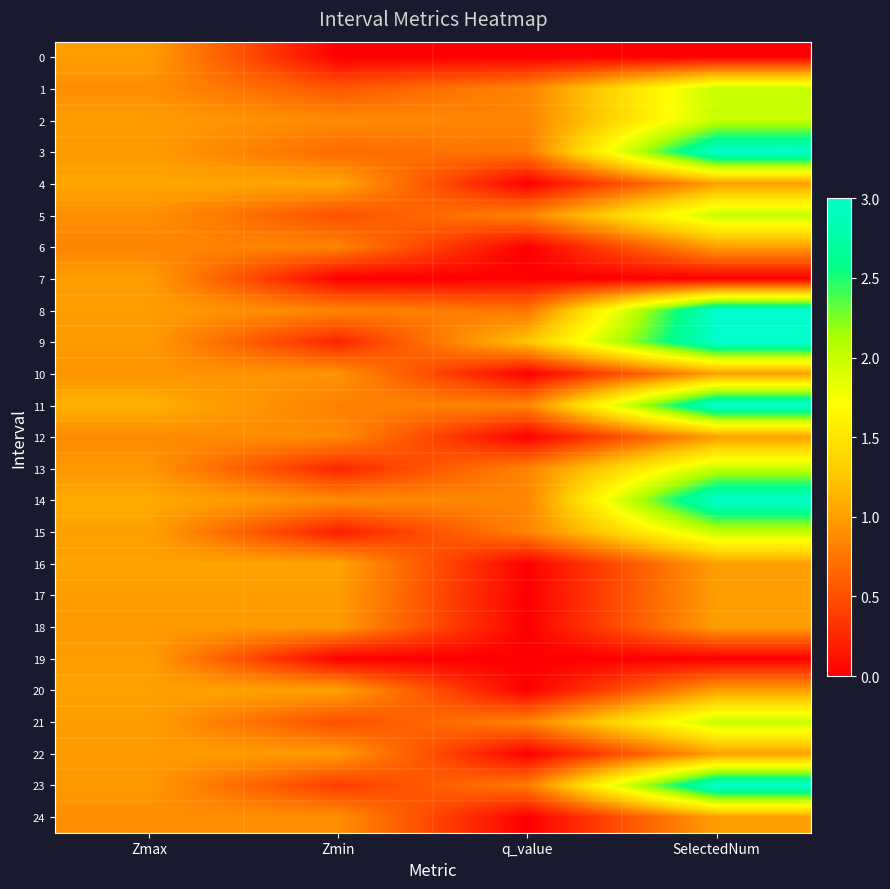

Reading left to right, what are all the values shown in this chart?

0: Zmax=1.0	Zmin=0.0	q_value=0.0	SelectedNum=0.0
1: Zmax=0.9	Zmin=0.6	q_value=0.8	SelectedNum=2.0
2: Zmax=1.0	Zmin=0.9	q_value=0.8	SelectedNum=2.0
3: Zmax=1.0	Zmin=0.7	q_value=0.8	SelectedNum=3.0
4: Zmax=1.1	Zmin=1.1	q_value=-0.0	SelectedNum=1.0
5: Zmax=0.9	Zmin=0.5	q_value=0.8	SelectedNum=2.0
6: Zmax=0.8	Zmin=0.8	q_value=-0.0	SelectedNum=1.0
7: Zmax=1.0	Zmin=0.0	q_value=0.0	SelectedNum=0.0
8: Zmax=1.0	Zmin=0.8	q_value=0.7	SelectedNum=3.0
9: Zmax=1.0	Zmin=0.2	q_value=1.2	SelectedNum=3.0
10: Zmax=0.9	Zmin=0.9	q_value=-0.0	SelectedNum=1.0
11: Zmax=1.1	Zmin=0.8	q_value=0.8	SelectedNum=3.0
12: Zmax=0.9	Zmin=0.9	q_value=-0.0	SelectedNum=1.0
13: Zmax=1.0	Zmin=0.2	q_value=0.8	SelectedNum=2.0
14: Zmax=1.1	Zmin=0.9	q_value=0.8	SelectedNum=3.0
15: Zmax=1.0	Zmin=0.2	q_value=0.8	SelectedNum=2.0
16: Zmax=1.0	Zmin=1.0	q_value=-0.0	SelectedNum=1.0
17: Zmax=1.0	Zmin=1.0	q_value=-0.0	SelectedNum=1.0
18: Zmax=1.0	Zmin=1.0	q_value=-0.0	SelectedNum=1.0
19: Zmax=1.0	Zmin=0.0	q_value=0.0	SelectedNum=0.0
20: Zmax=1.0	Zmin=1.0	q_value=-0.0	SelectedNum=1.0
21: Zmax=1.0	Zmin=0.5	q_value=0.8	SelectedNum=2.0
22: Zmax=1.0	Zmin=1.0	q_value=-0.0	SelectedNum=1.0
23: Zmax=1.0	Zmin=0.4	q_value=0.8	SelectedNum=3.0
24: Zmax=0.9	Zmin=0.9	q_value=-0.0	SelectedNum=1.0